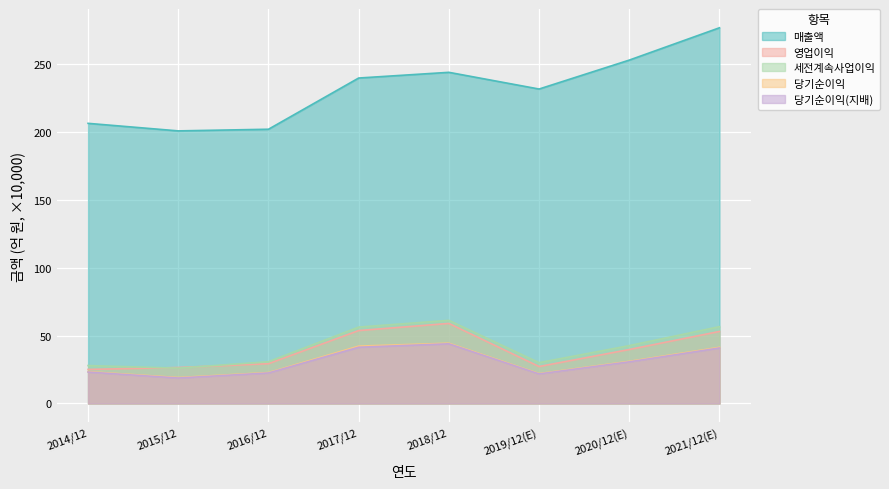

True or false: 세전계속사업이익 and 매출액 cross at least once.

False